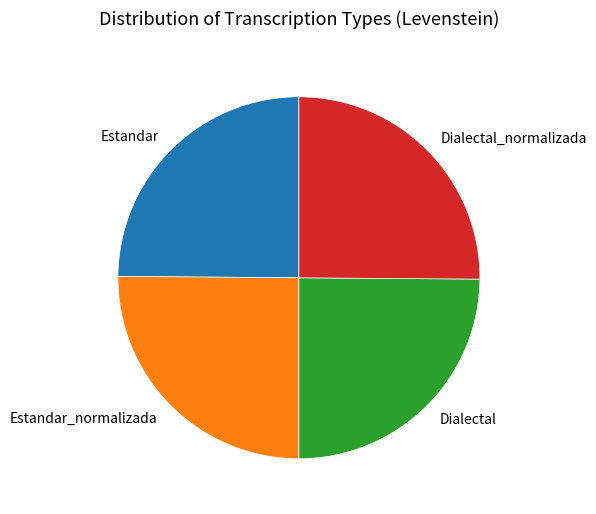

Does any single category account for the majority?

No